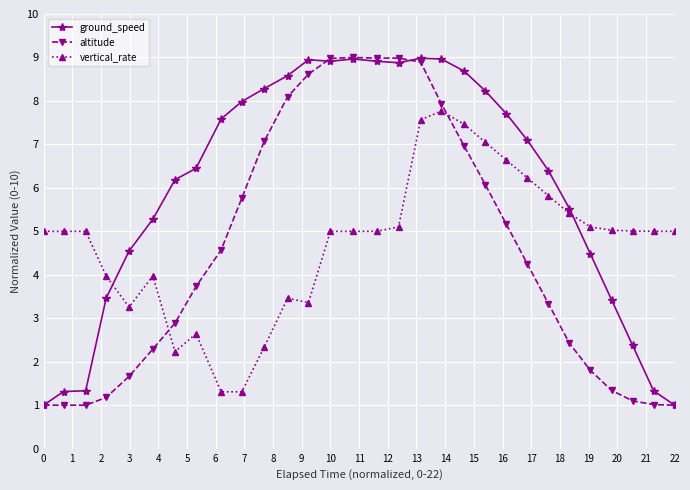

How many times do vertical_rate and ground_speed cross each other?

2